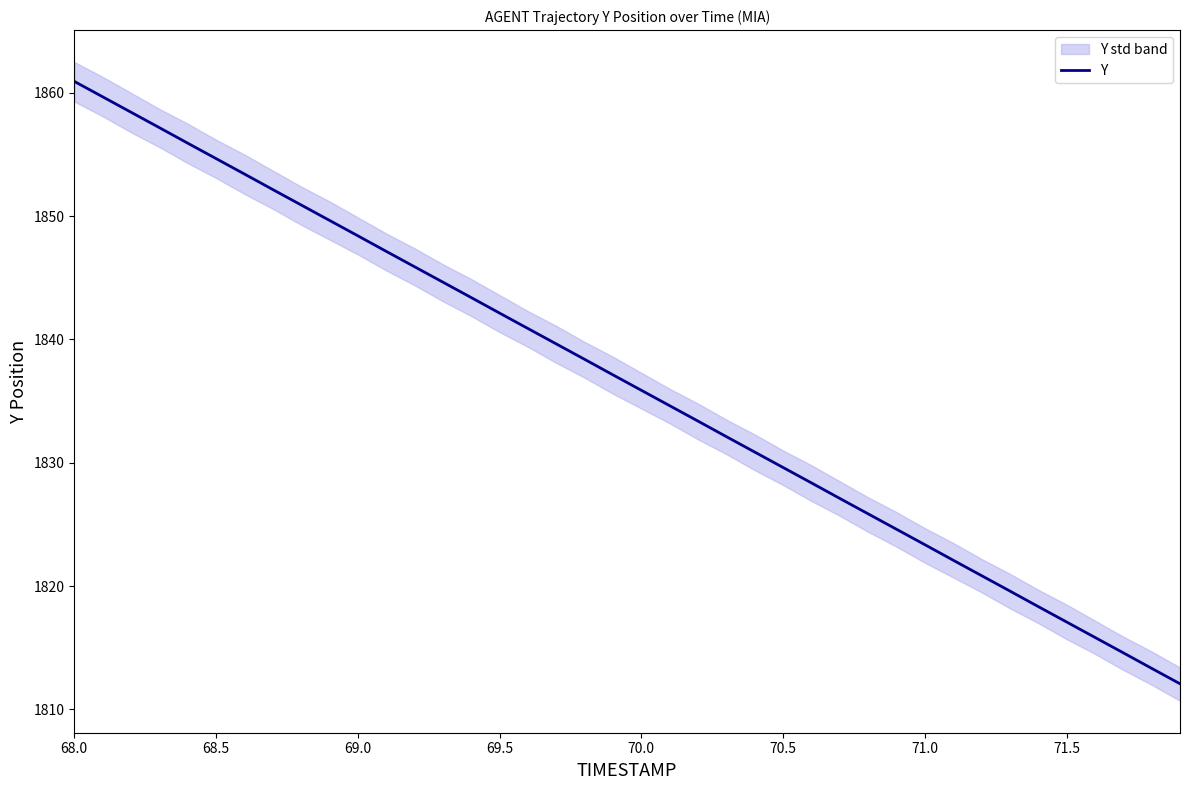

How many data points are above 1837?

20